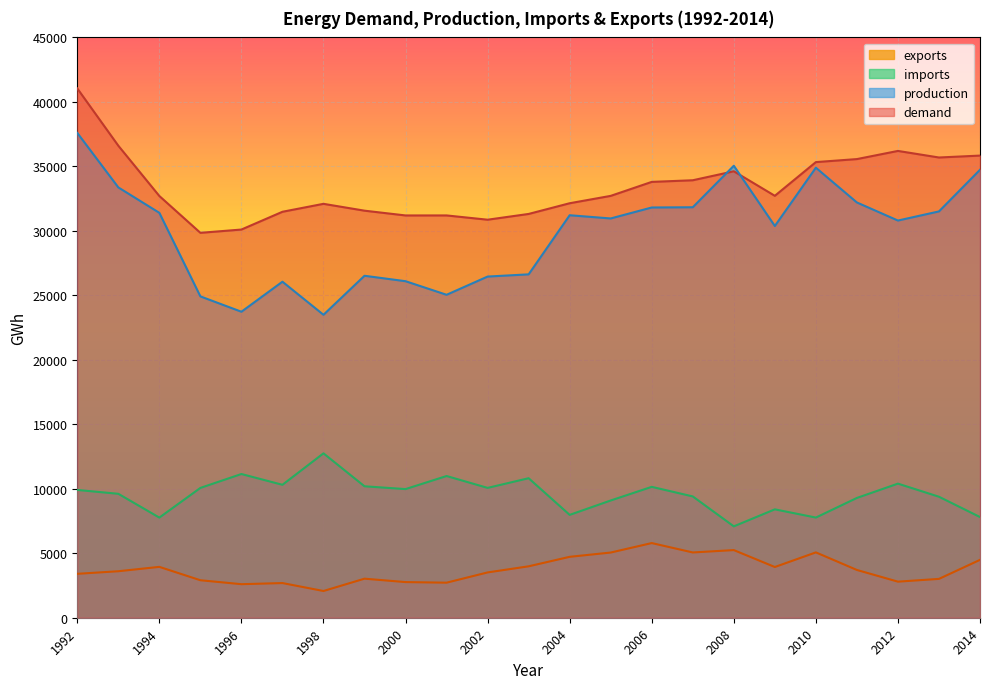

True or false: exports and production intersect in this chart.

False